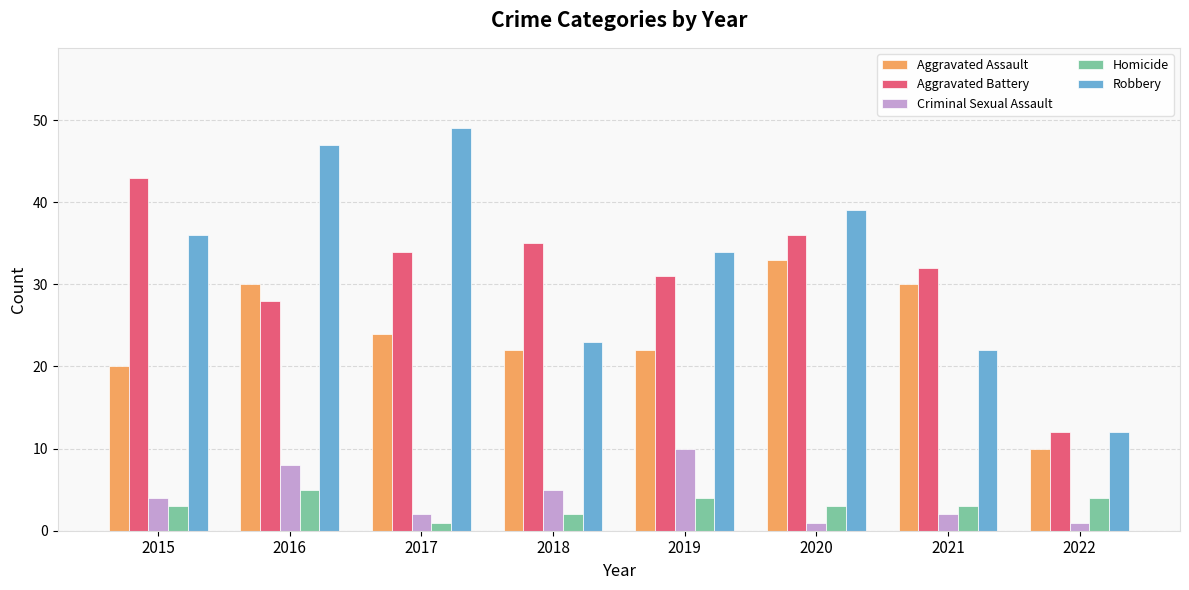

True or false: Aggravated Assault has a value of 49 at 2021.

False